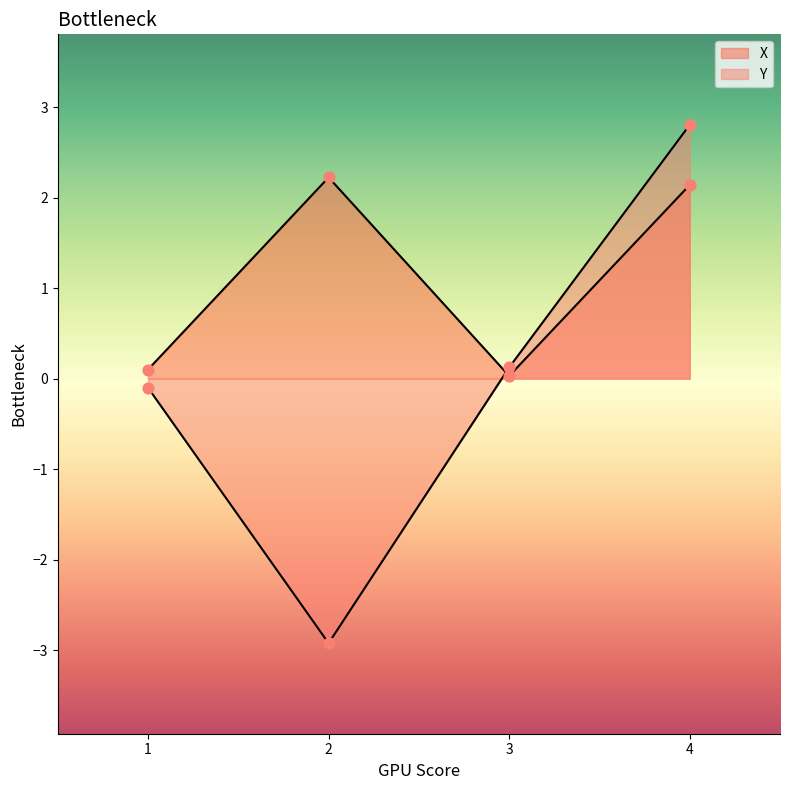

Which series has the largest Y range (max minus min)?

Y